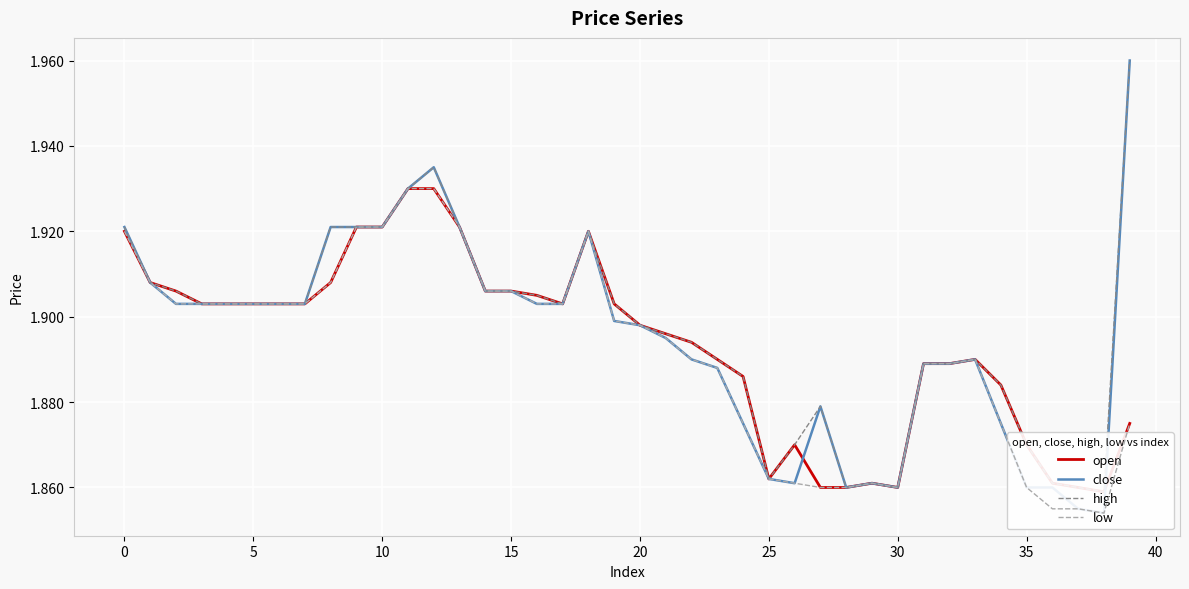

How many categories are shown in the chart?

40